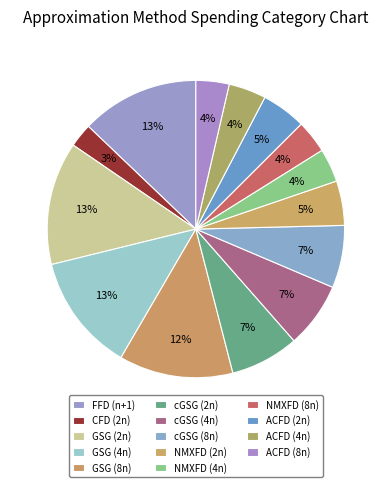

How many slices are in this pie chart?

14